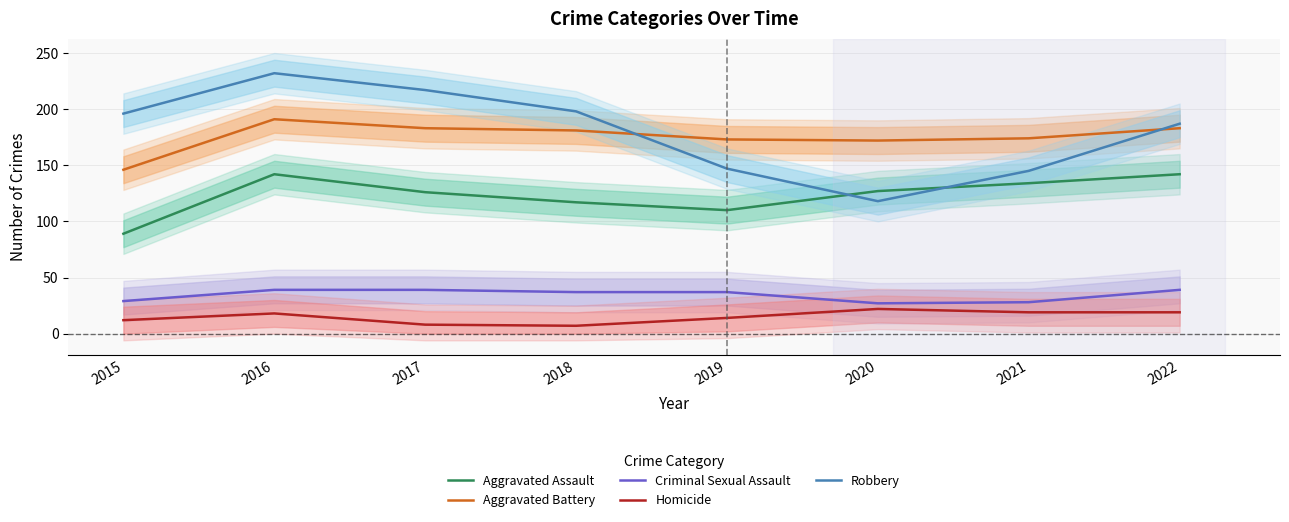

At which label does Criminal Sexual Assault reach its peak?

2016